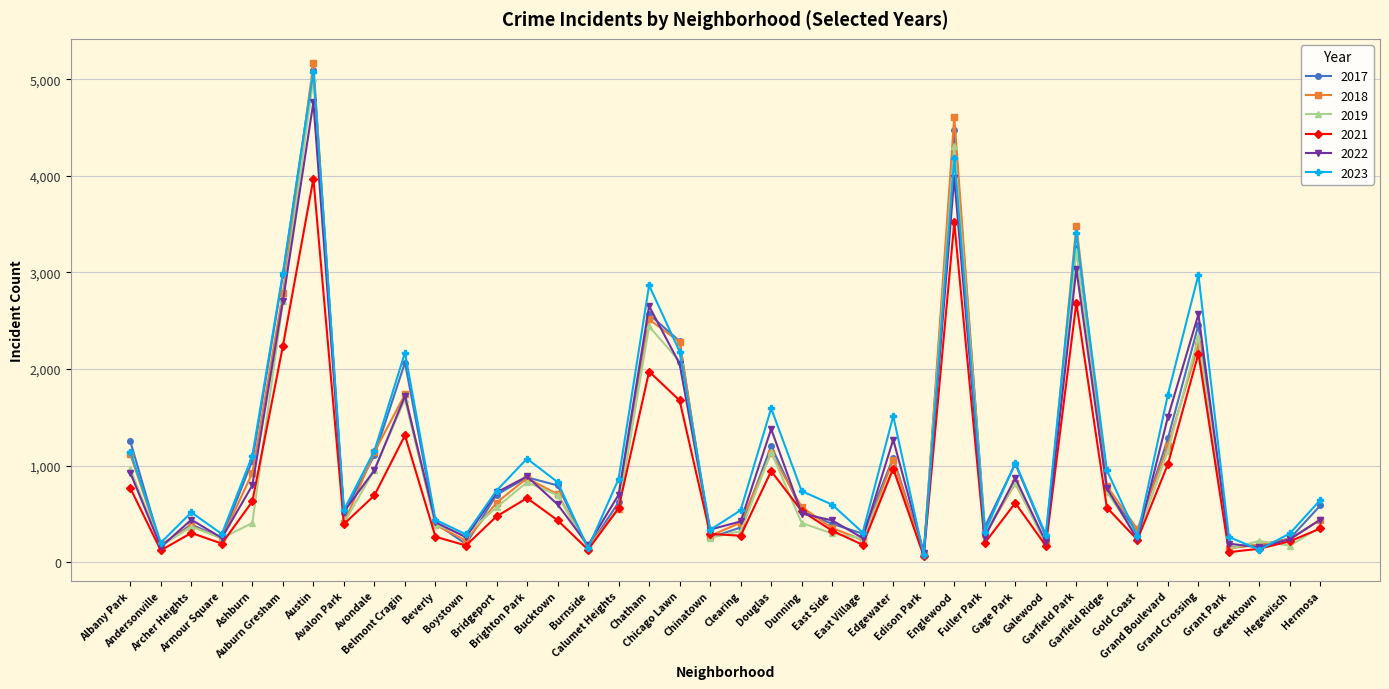

Where does the 2017 series first go above 620?

Albany Park